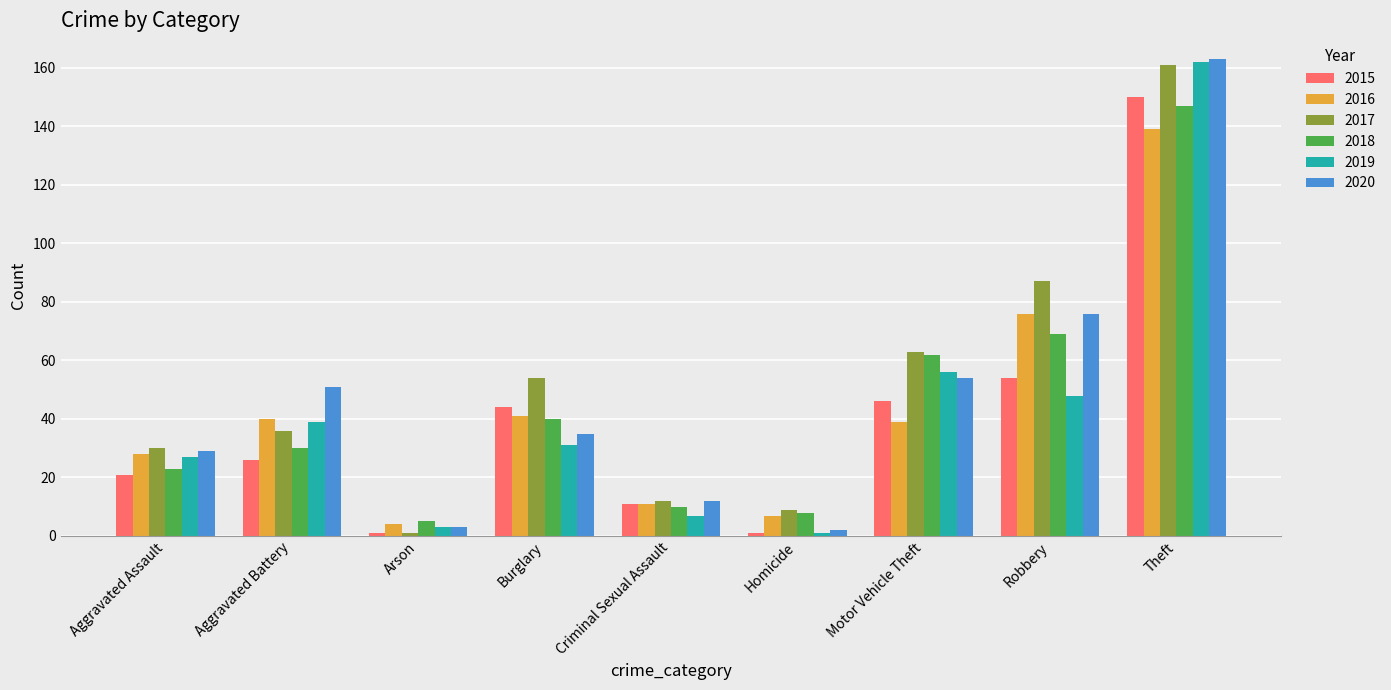

Between Criminal Sexual Assault and Motor Vehicle Theft, which series saw the biggest shift?

2018